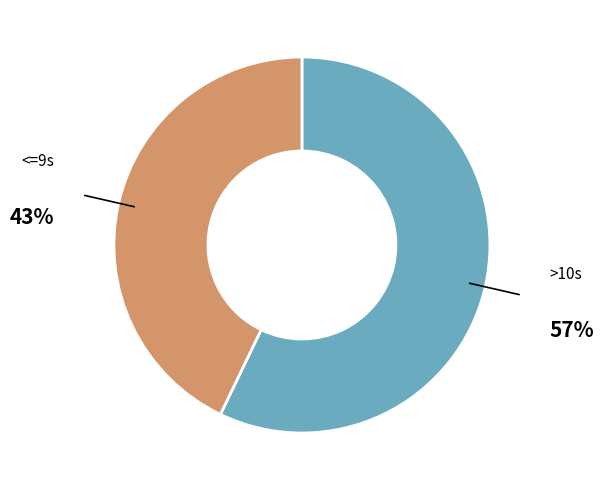

Does any single category account for the majority?

Yes